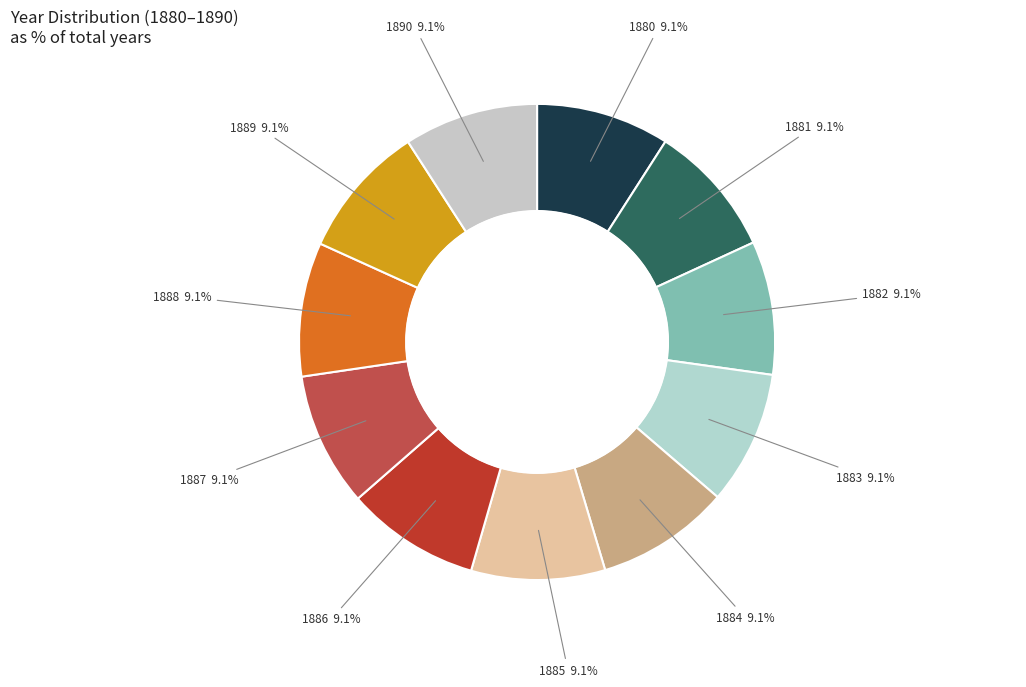

Approximately how many times larger is the value at 1890 compared to 1887?

1.0